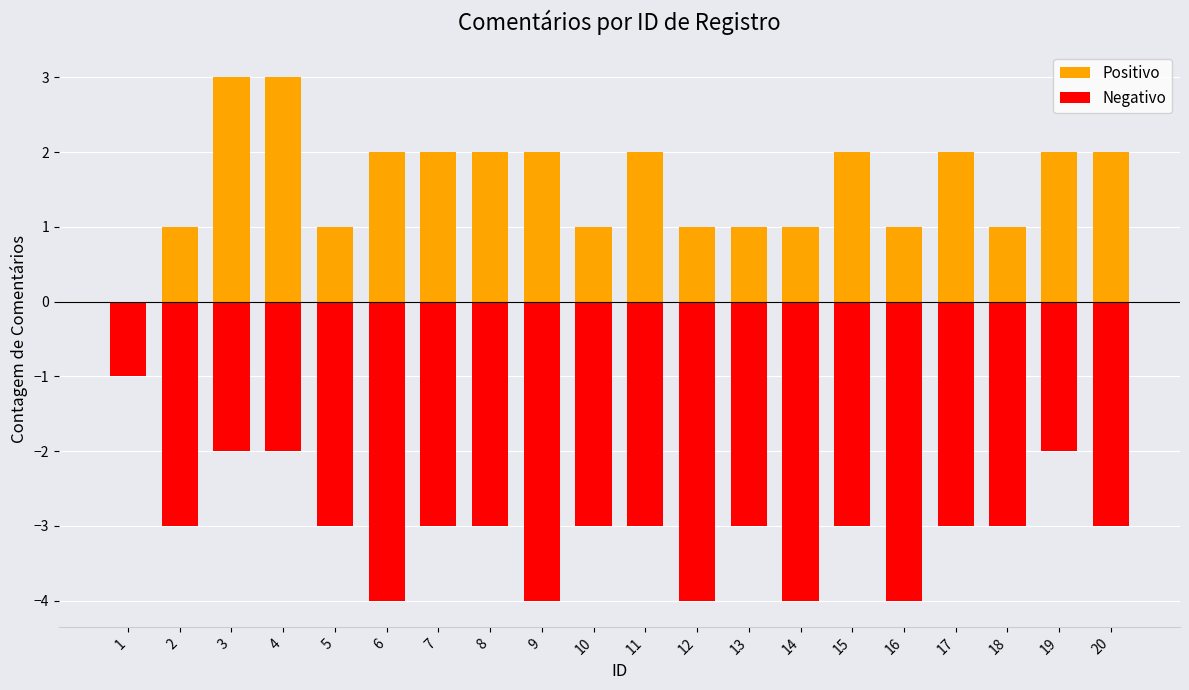

The Positivo series shows 1 at 5. True or false?

True